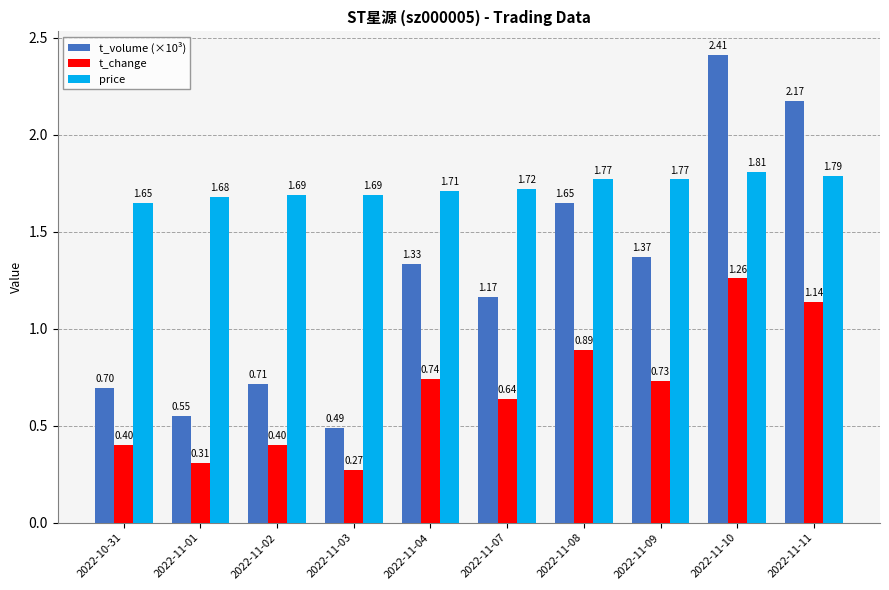

Which series has the widest spread of values?

t_volume (×10³)